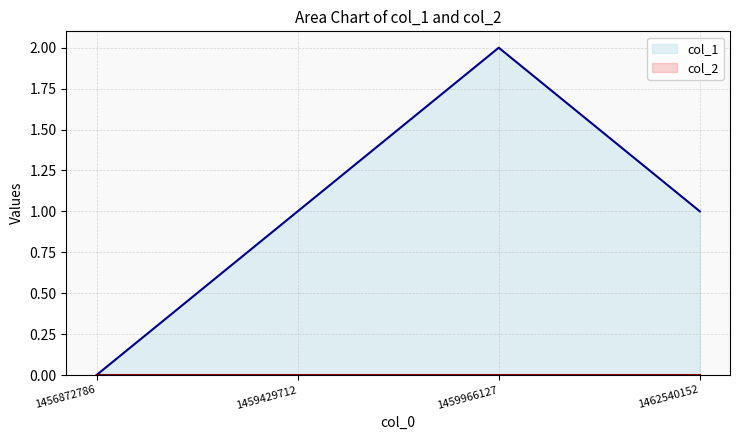

Is it true that the value at 1456872786 is 0?

True